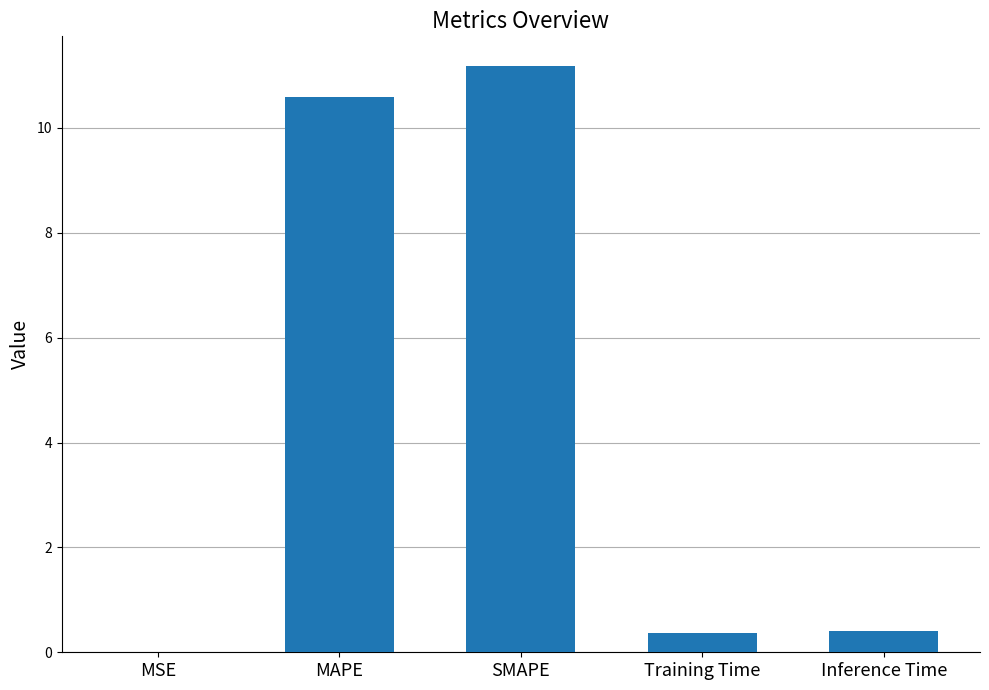

What is the sum of the values at MAPE and Training Time?

11.0